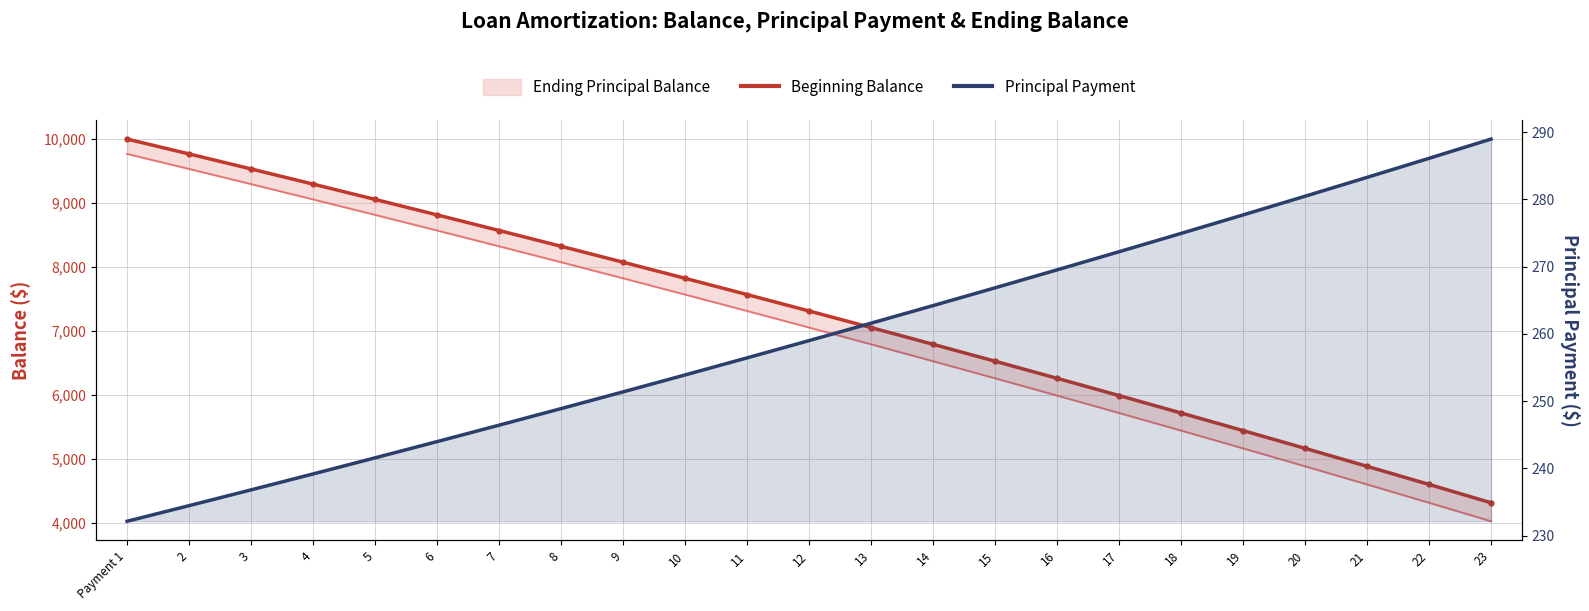

What position from the left is 6?

6